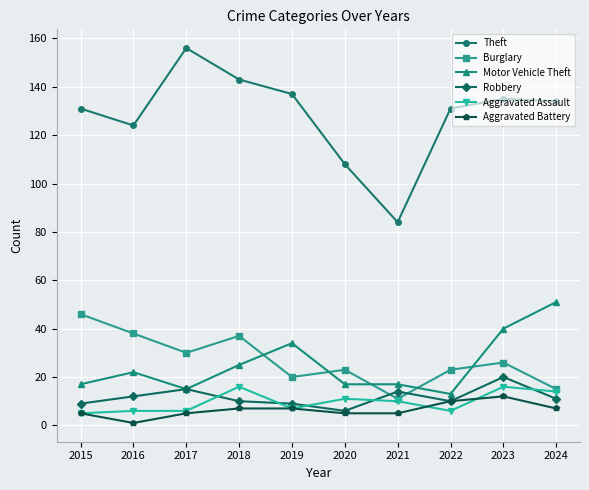

The Burglary series shows 25 at 2018. True or false?

False